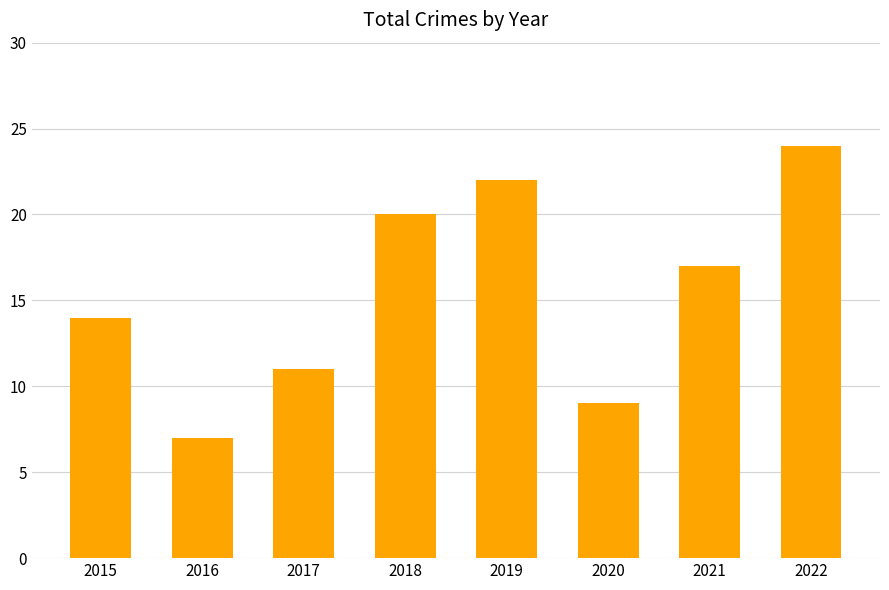

What is the difference between the second highest and minimum values?

15